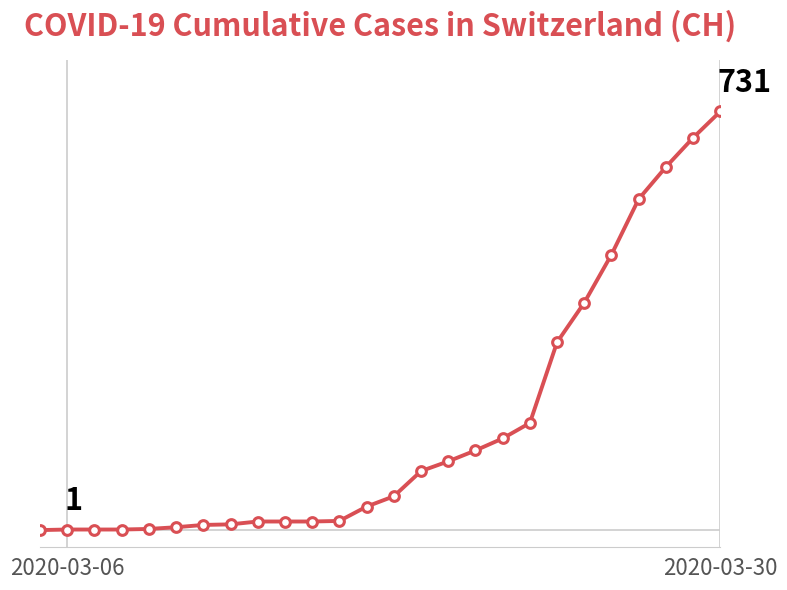

Does the chart have visible grid lines?

No